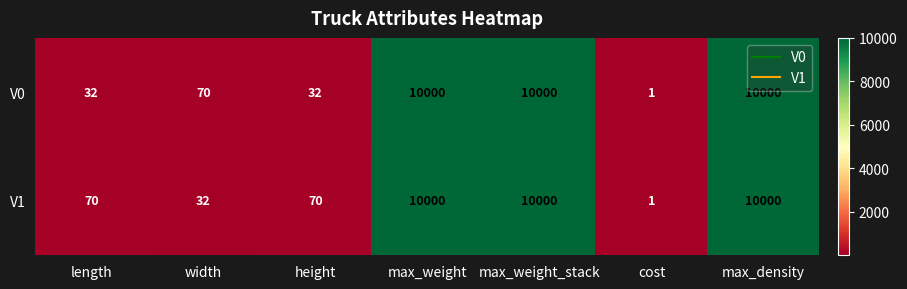

What is the spread (max minus min) of values at width?

38